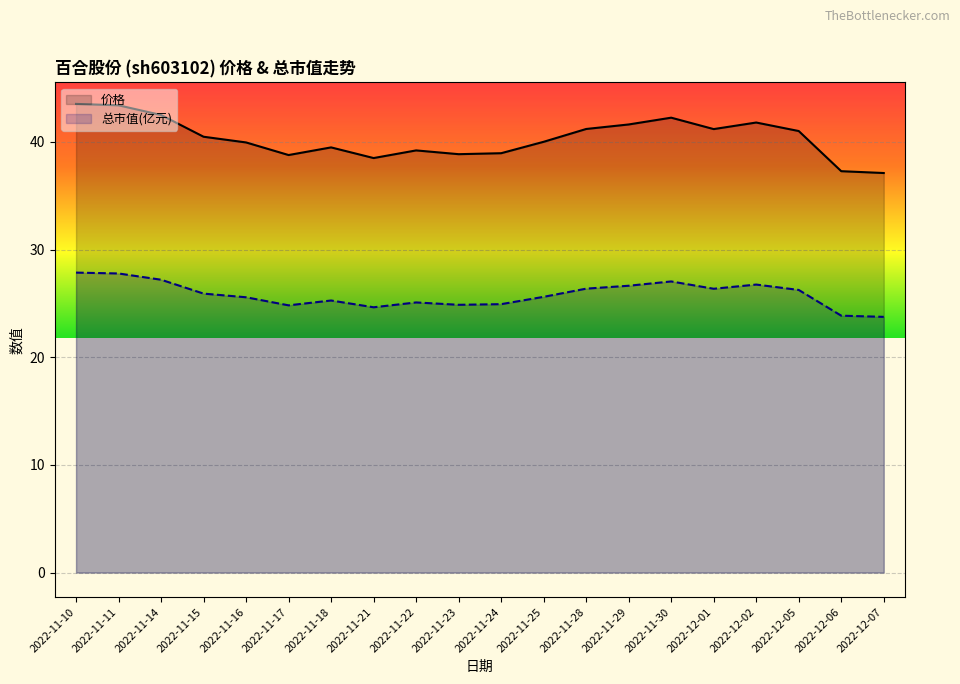

What is the total value across all series at 2022-11-23?

63.7